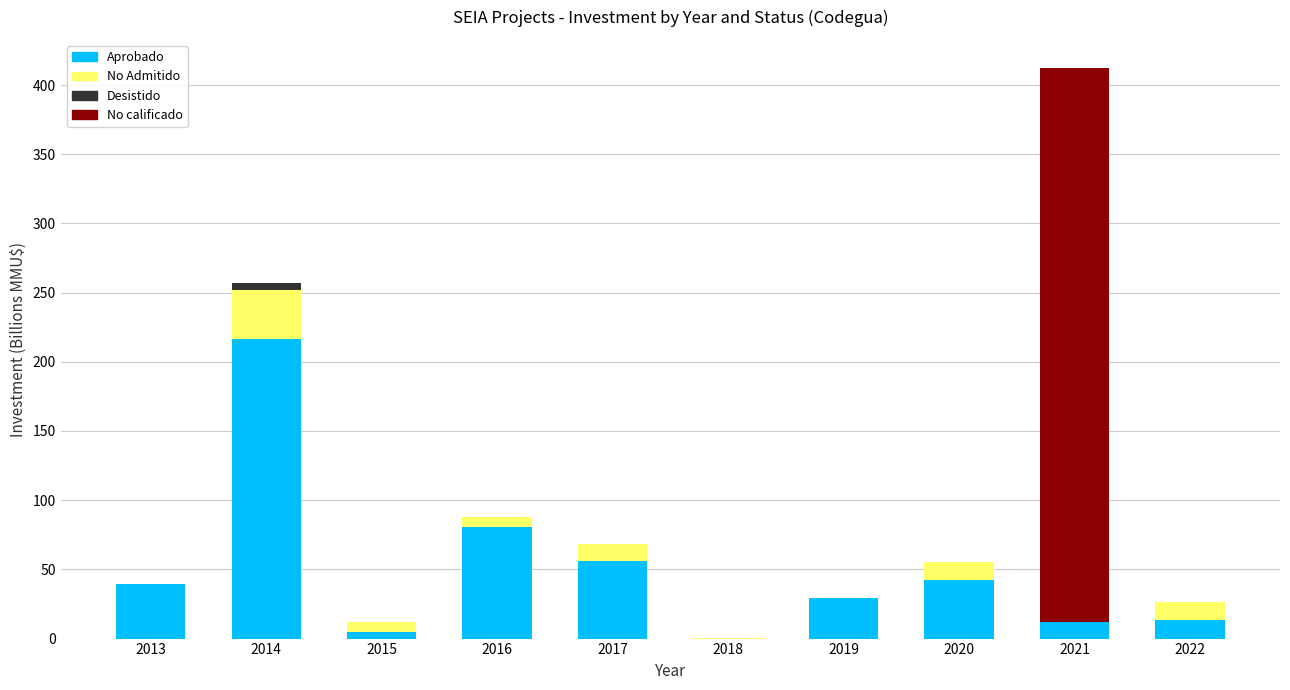

What are all the series names shown in the legend?

Aprobado, No Admitido, Desistido, No calificado